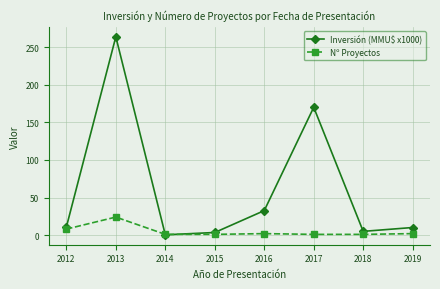

At which label is Inversión (MMU$ x1000) closest to 132?

2017